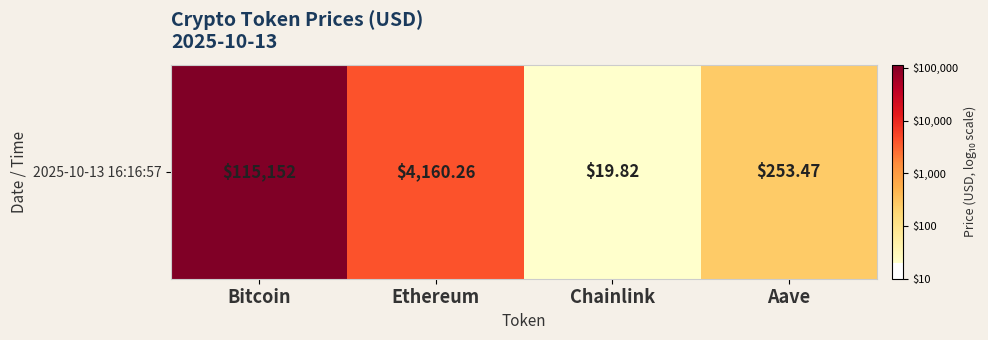

Reading right to left, transcribe all the data shown in this chart.

Aave=2.4	Chainlink=1.3	Ethereum=3.6	Bitcoin=5.1